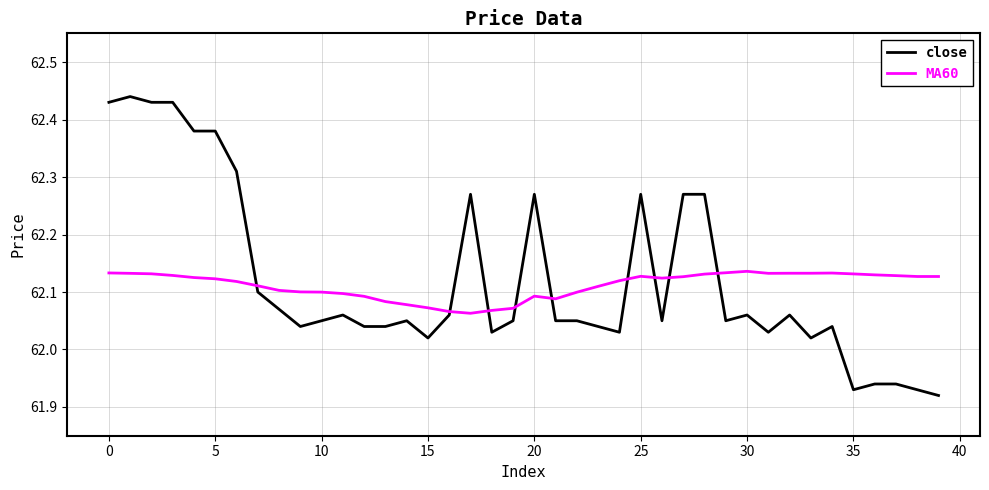

True or false: close has more than 2 interior local peaks.

True